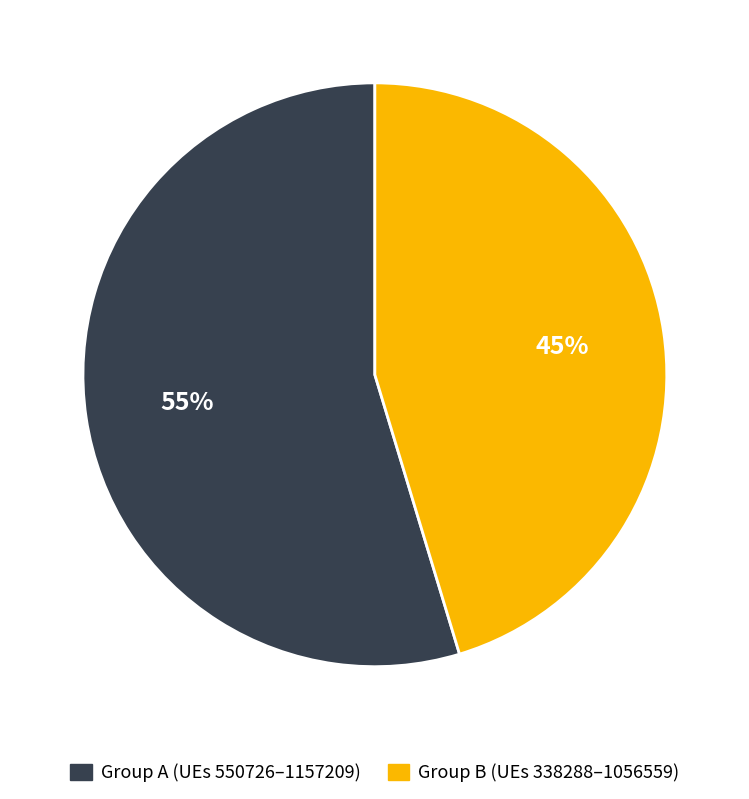

Approximately how many times larger is the value at Group A (UEs 550726–1157209) compared to Group B (UEs 338288–1056559)?

1.2